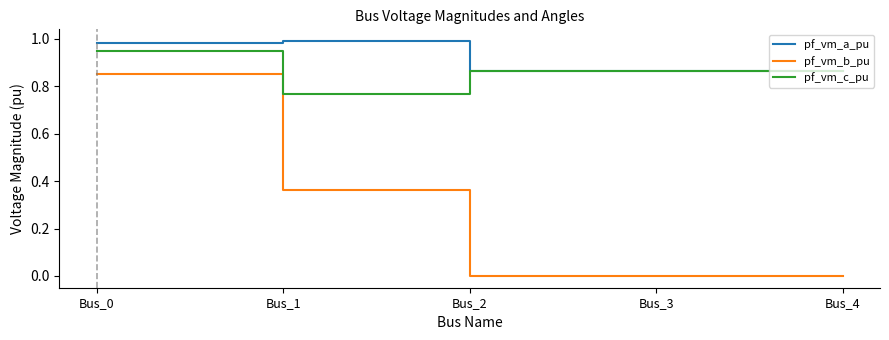

How many pf_vm_b_pu values are between 0 and 1?

5